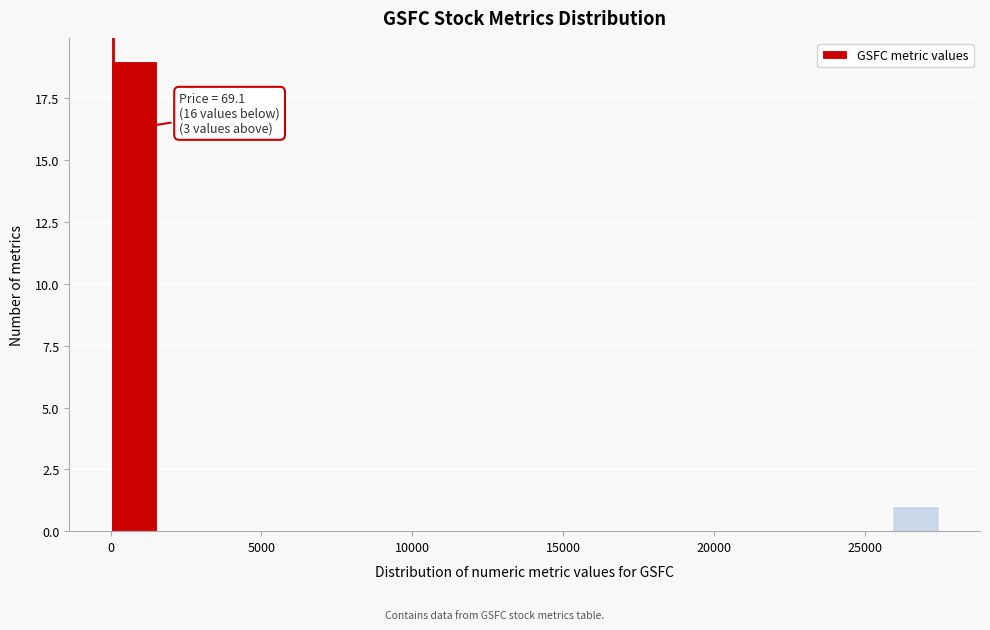

Read against the x-axis, roughly where is the centre of the tallest bar?

1000